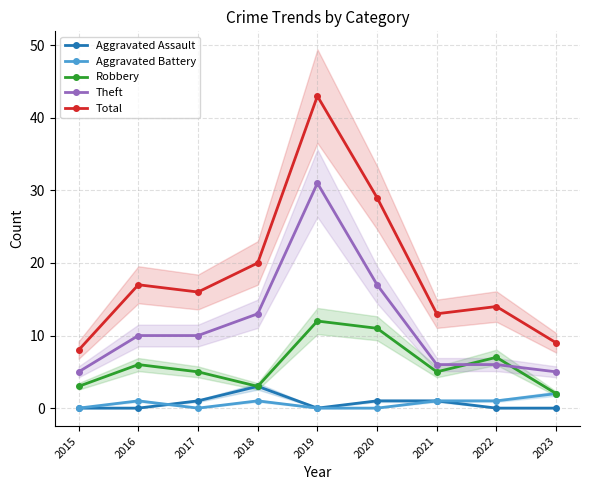

Reading right to left, extract all data points from this chart.

Aggravated Assault: 2023=0	2022=0	2021=1	2020=1	2019=0	2018=3	2017=1	2016=0	2015=0
Aggravated Battery: 2023=2	2022=1	2021=1	2020=0	2019=0	2018=1	2017=0	2016=1	2015=0
Robbery: 2023=2	2022=7	2021=5	2020=11	2019=12	2018=3	2017=5	2016=6	2015=3
Theft: 2023=5	2022=6	2021=6	2020=17	2019=31	2018=13	2017=10	2016=10	2015=5
Total: 2023=9	2022=14	2021=13	2020=29	2019=43	2018=20	2017=16	2016=17	2015=8